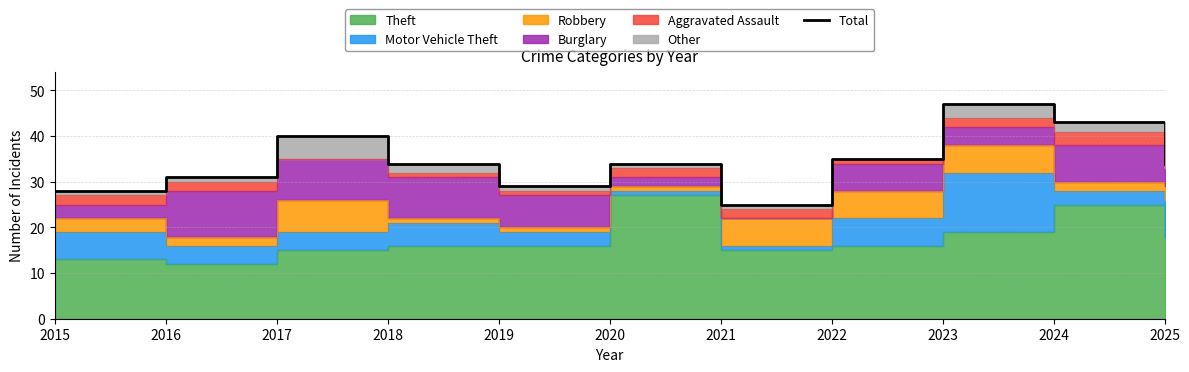

Rank the categories by value from lowest to highest.

2021, 2015, 2019, 2016, 2018, 2020, 2025, 2022, 2017, 2024, 2023